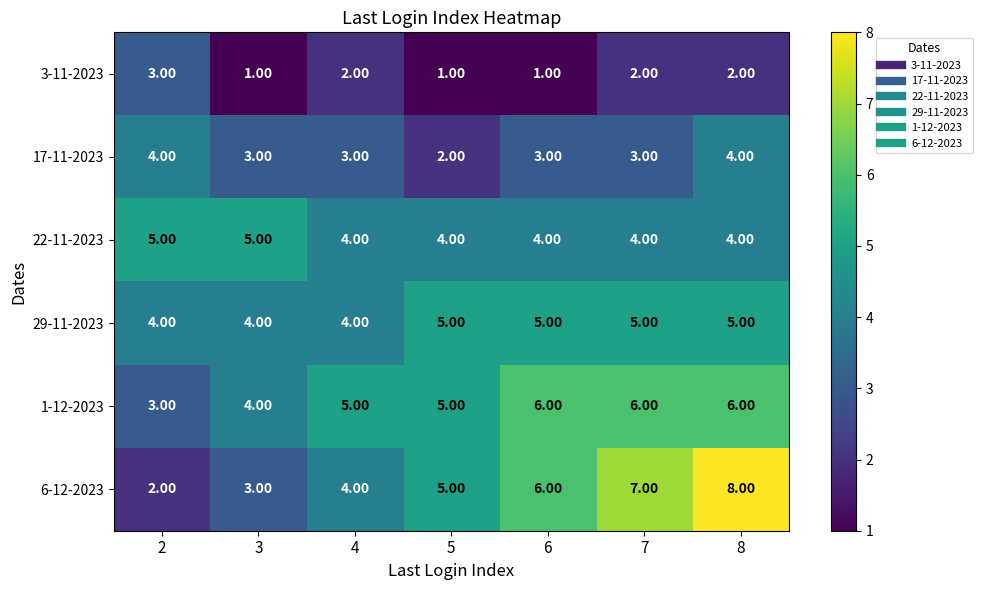

What is the sum of all 22-11-2023 values?

30